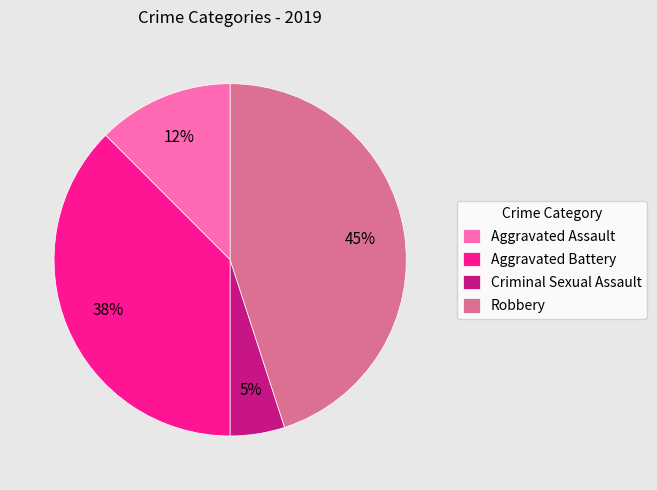

Rank the categories by value from lowest to highest.

Criminal Sexual Assault, Aggravated Assault, Aggravated Battery, Robbery